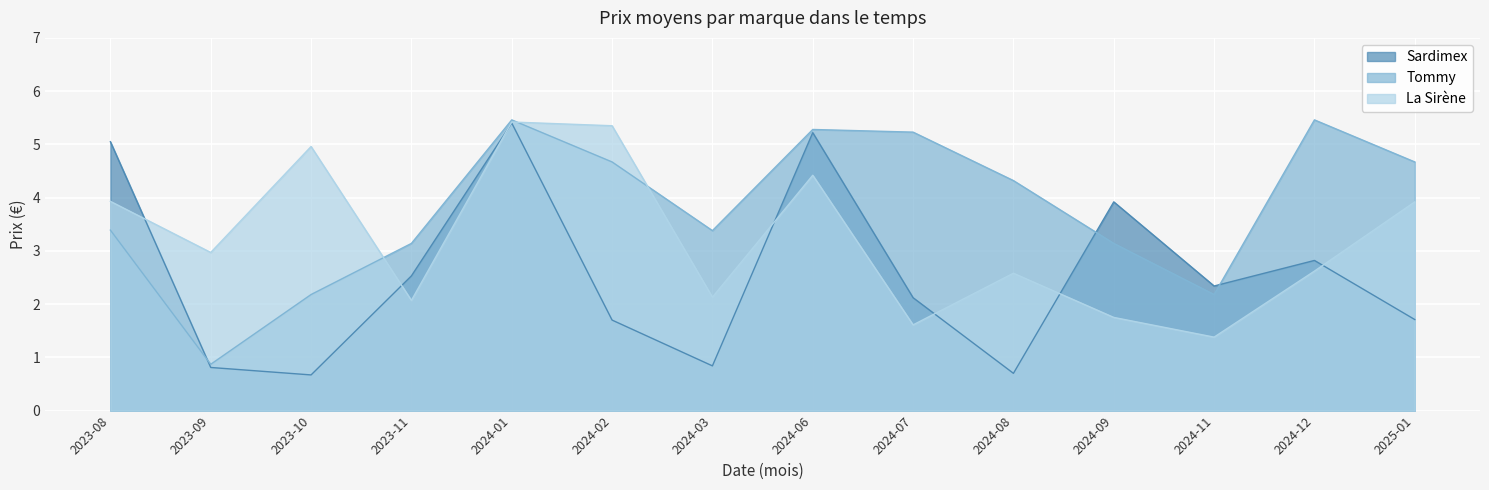

What position from the right is 2024-08?

5